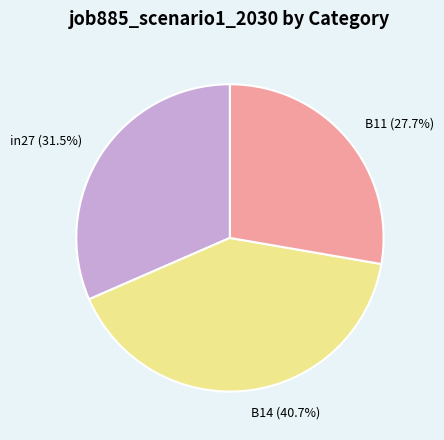

Rank the categories by value from lowest to highest.

B11, in27, B14